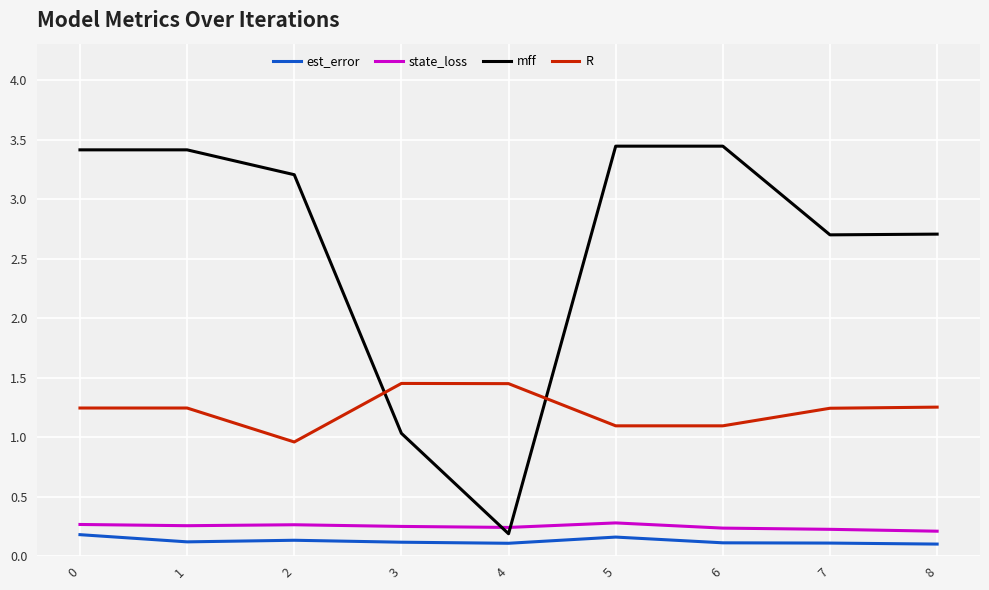

True or false: mff and state_loss cross at least once.

True